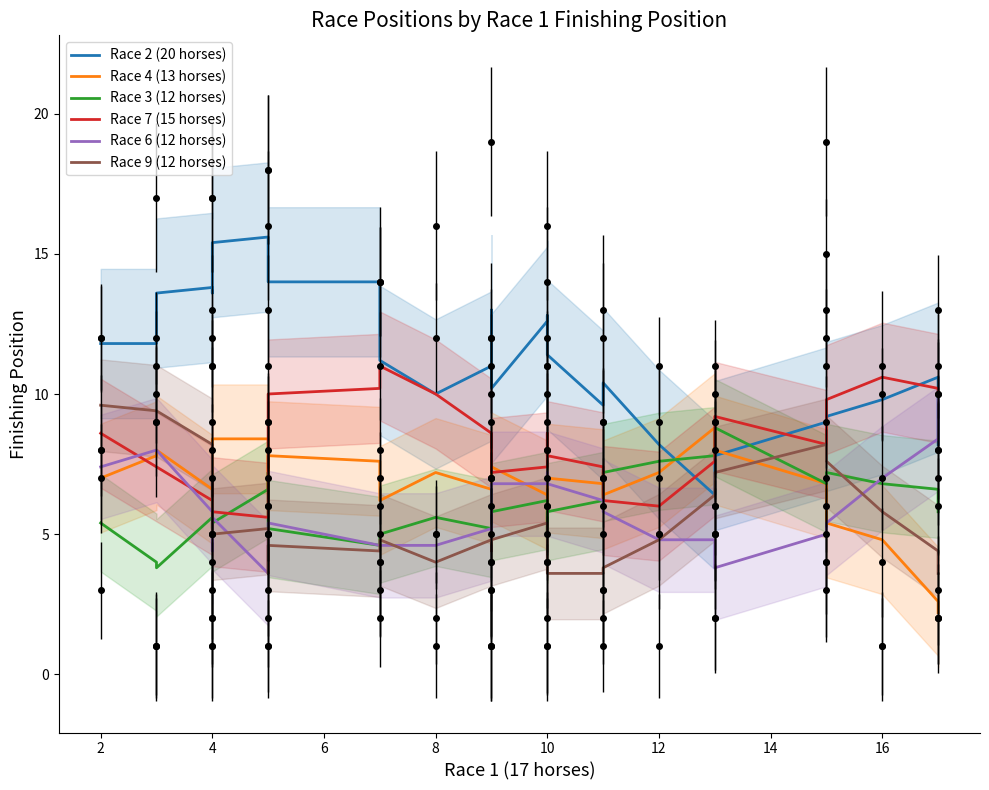

What is the value of the 18th point from the left?

11